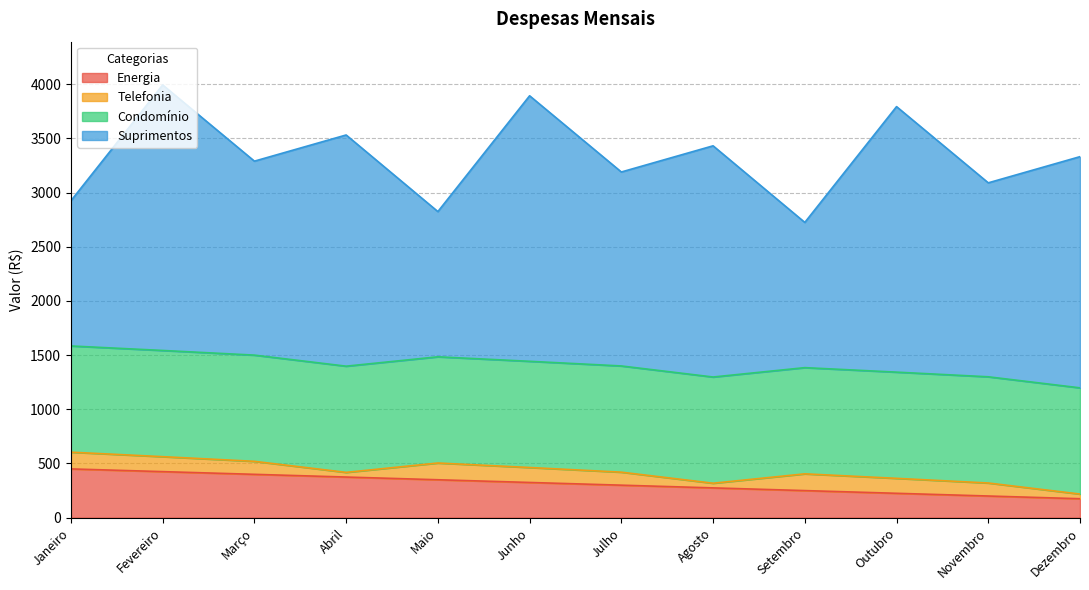

What is the label of the 5th point from the right?

Agosto